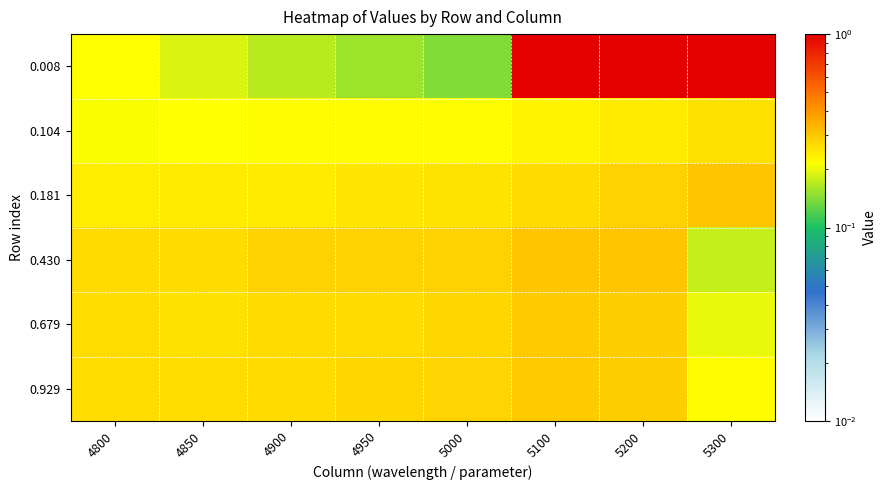

Which series has the largest range (max minus min)?

0.008